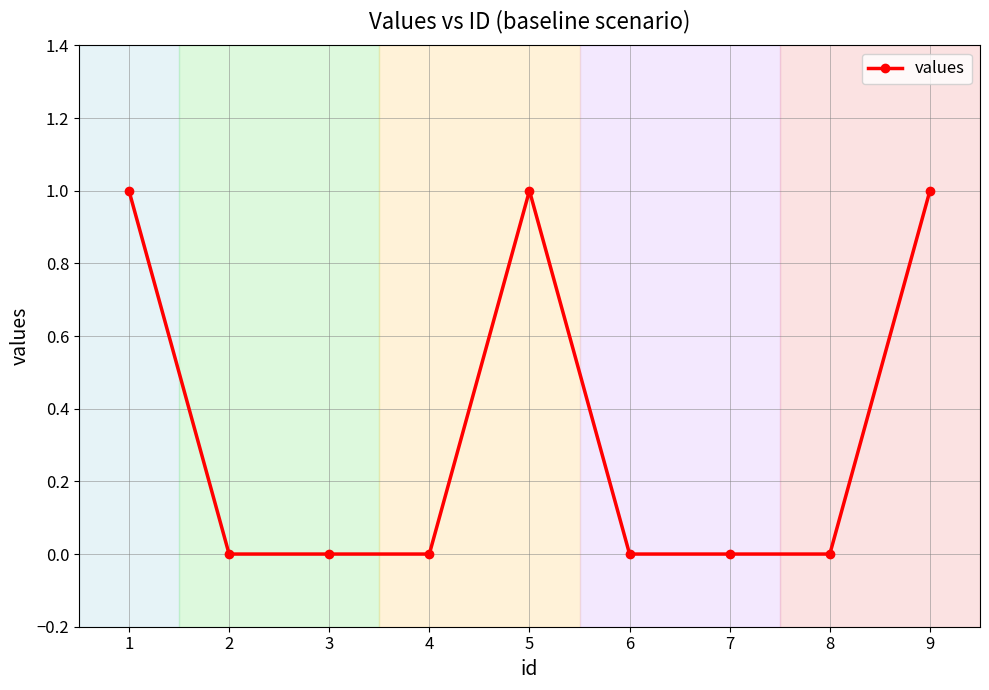

Between 5 and 8, which is larger?

5